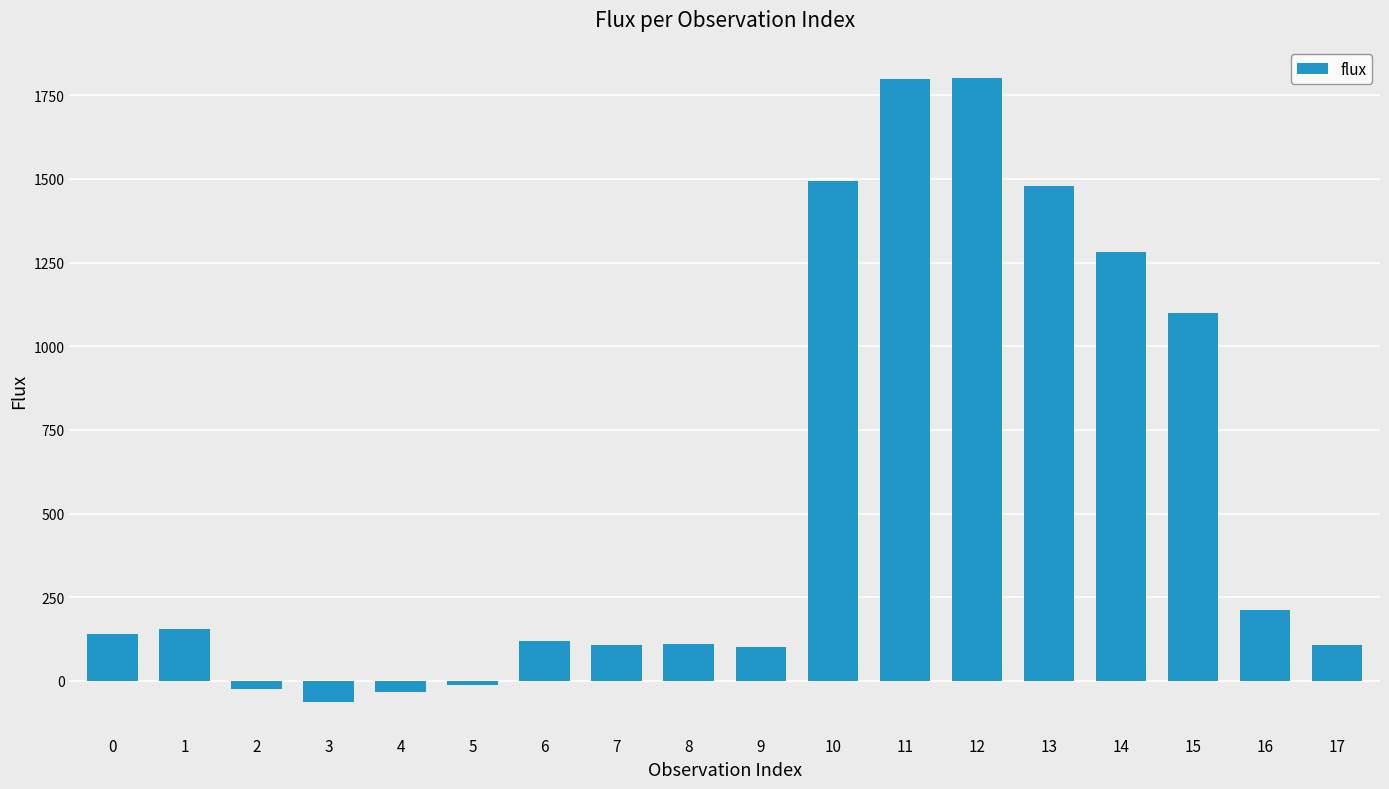

Between 8 and 15, which is larger?

15